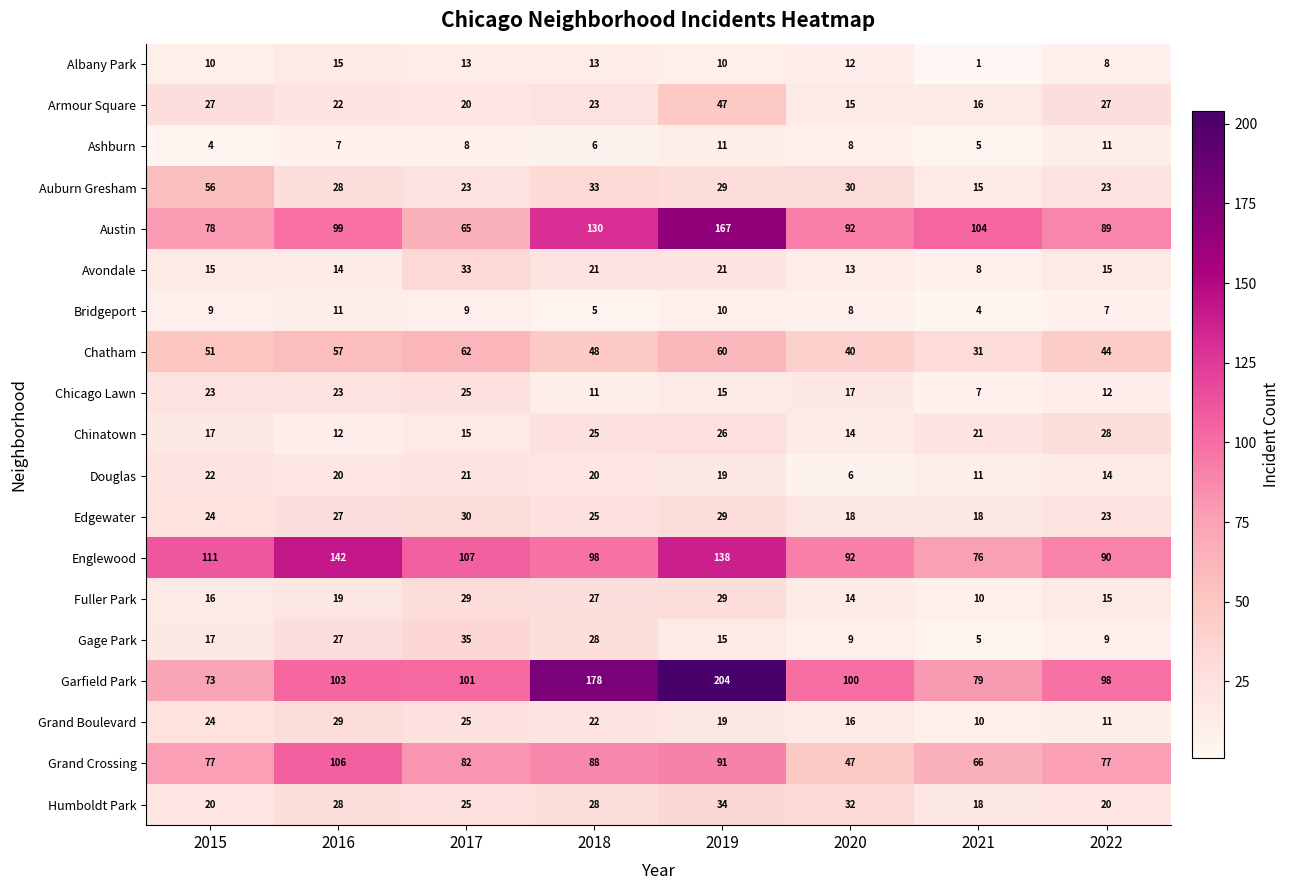

The value of Gage Park at 2015 is 17. True or false?

True